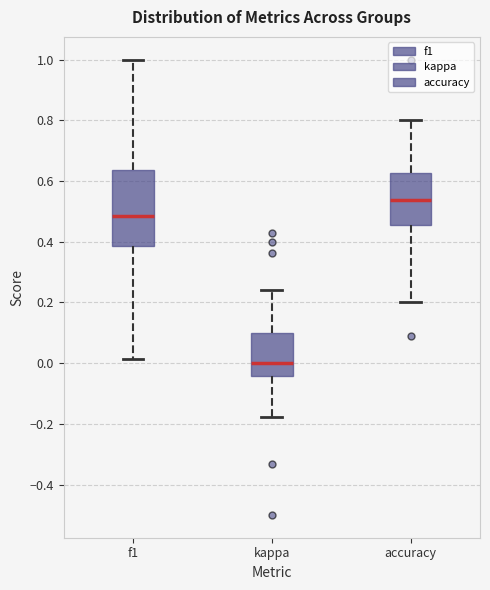

Which box has the lowest median line?

kappa